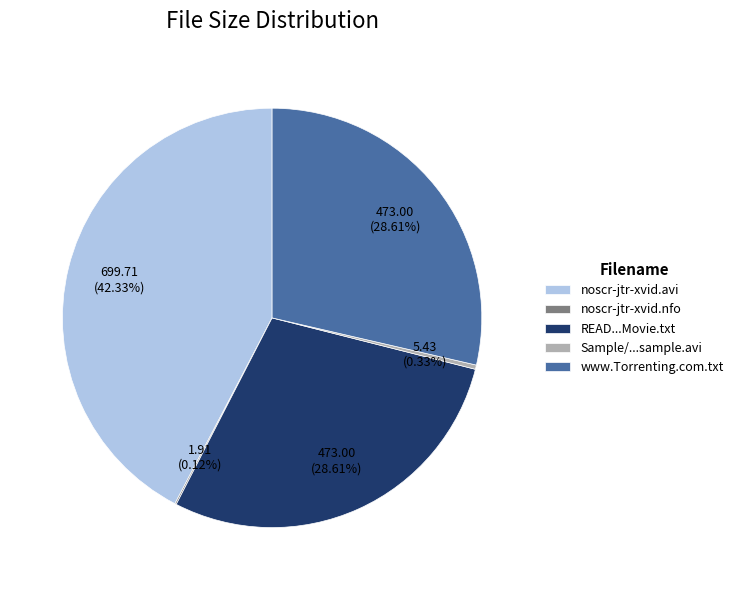

Does noscr-jtr-xvid.avi account for over 50% of the chart?

No